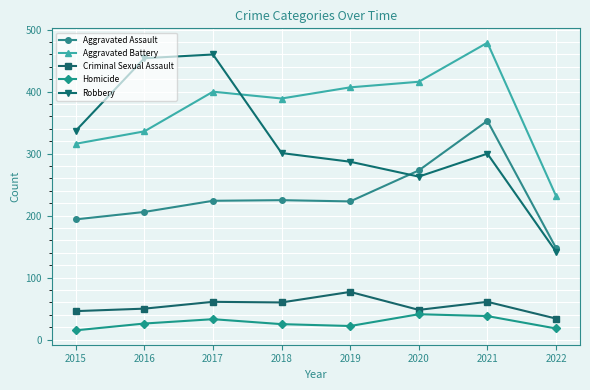

What is the difference between the maximum and minimum values in the Homicide series?

26